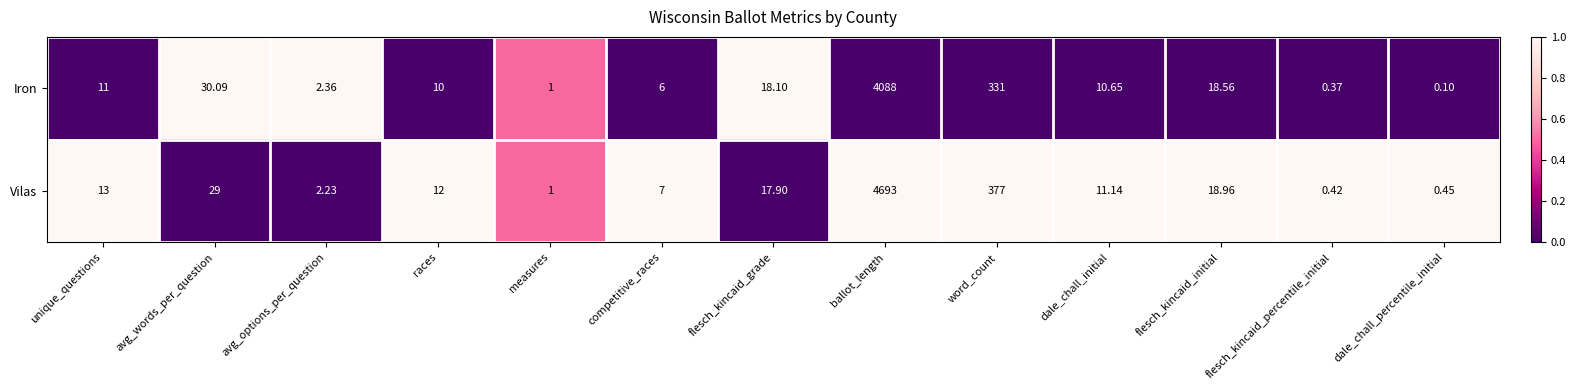

Which label corresponds to the smallest value in the chart?

dale_chall_percentile_initial